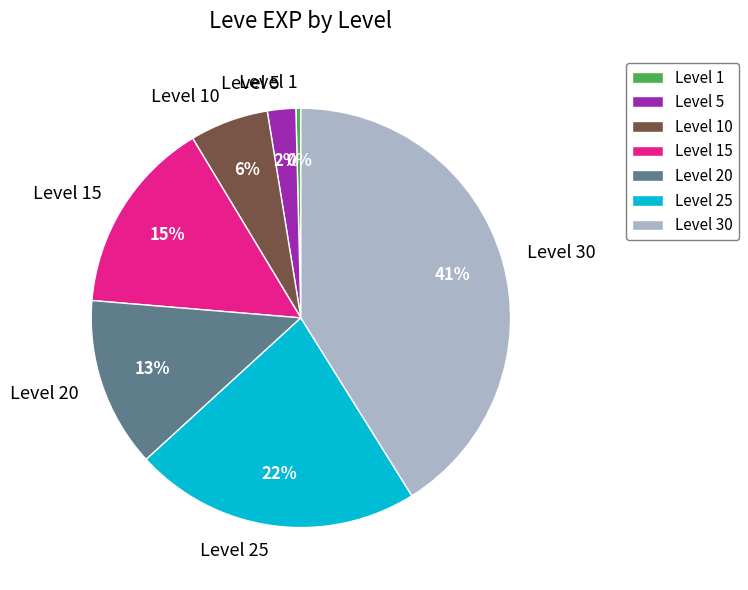

Is there any slice that represents more than half of the pie?

No